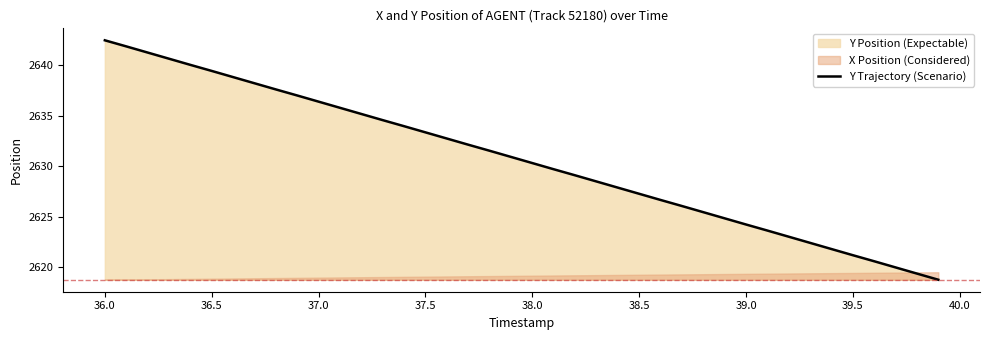

At which label does Y Trajectory (Scenario) reach its peak?

36.0